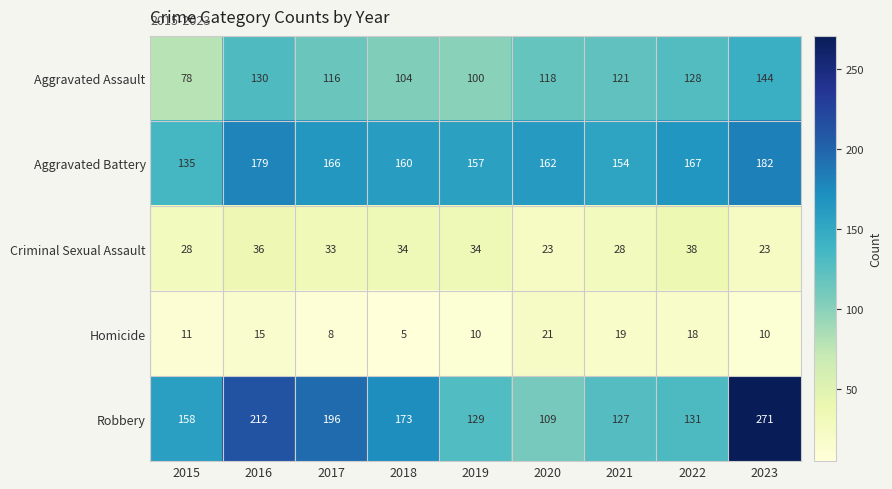

True or false: Homicide has a value of 15 at 2016.

True